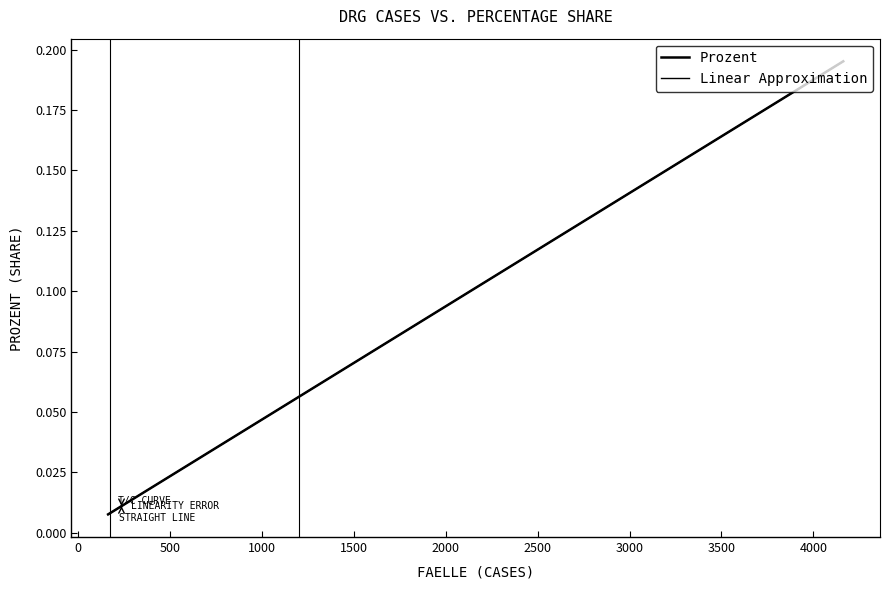

The Linear Approximation series shows 0.0 at 3000. True or false?

False